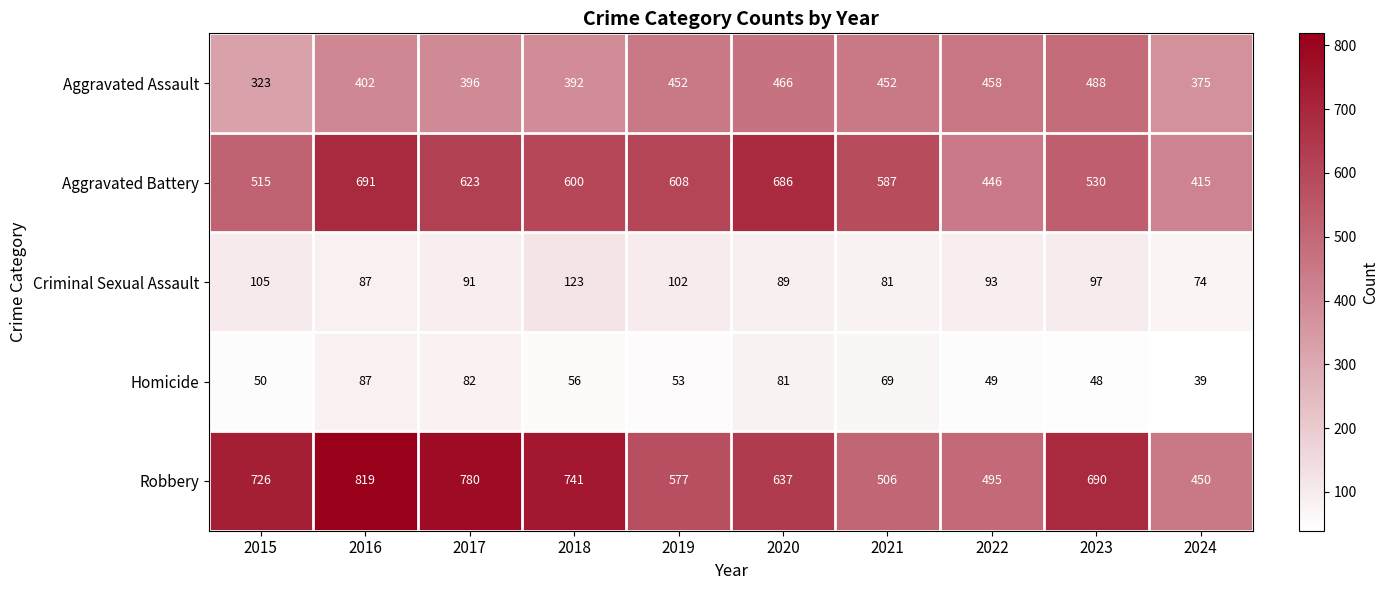

Which series has the largest total across all categories?

Robbery